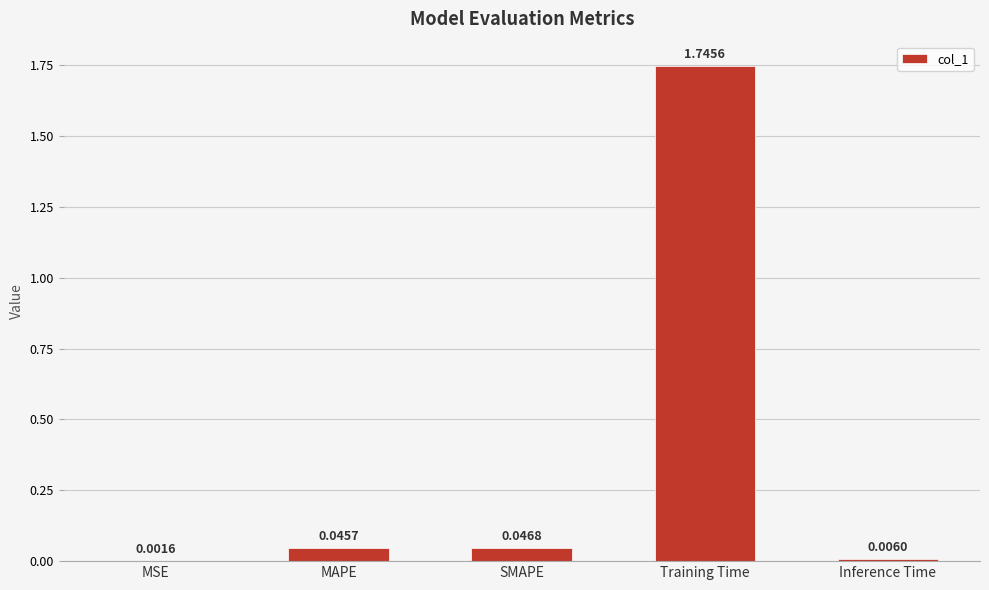

Which has a higher value, Training Time or SMAPE?

Training Time